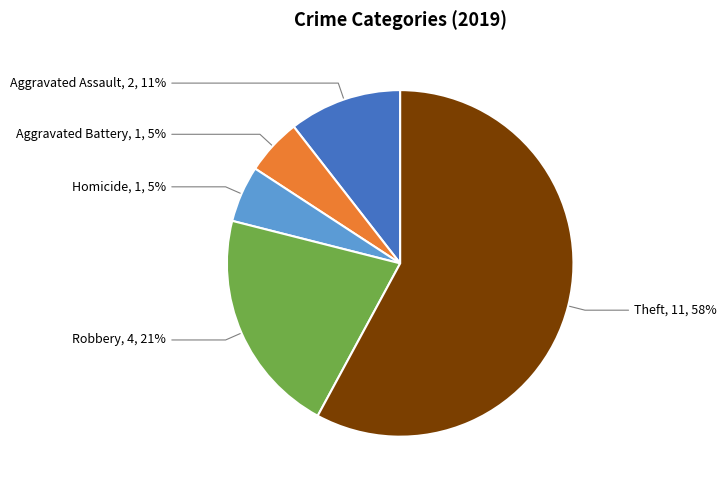

To the nearest percent, what is the difference between the largest and smallest slice percentages?

53%